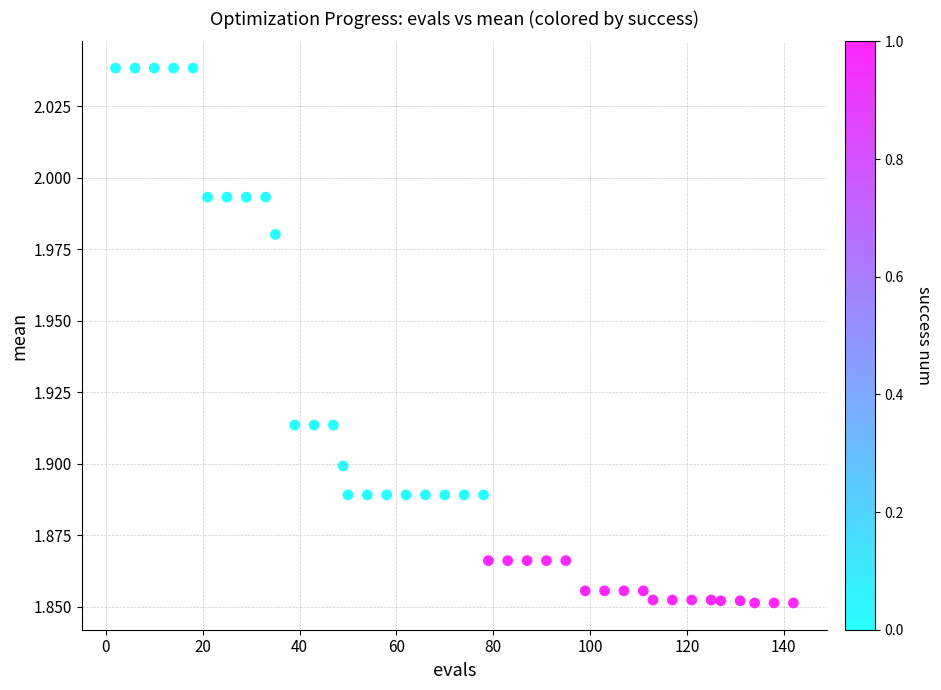

What is the range of X values (max minus min)?

140.0